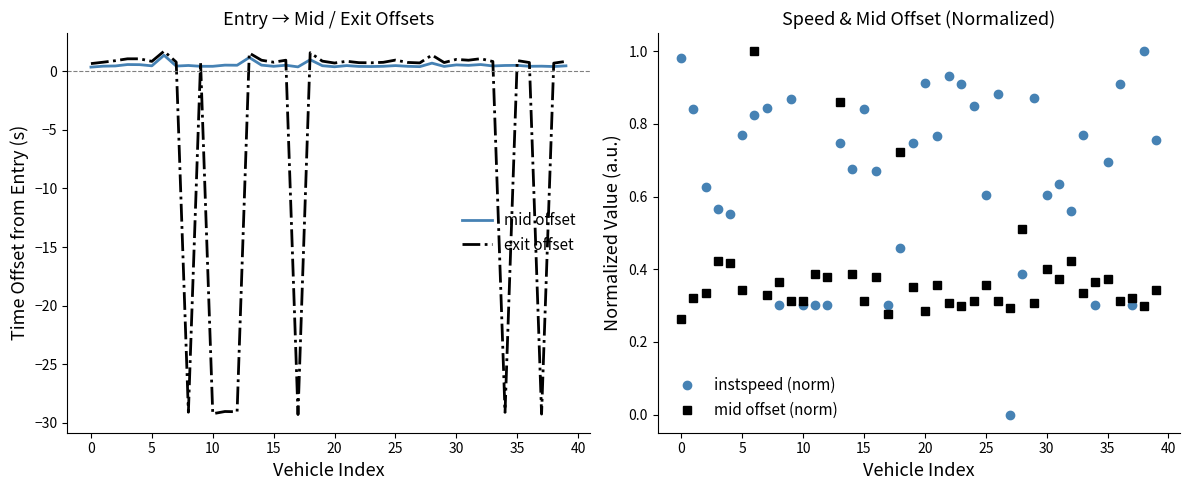

What is the lowest value of the exit offset series?

-29.3